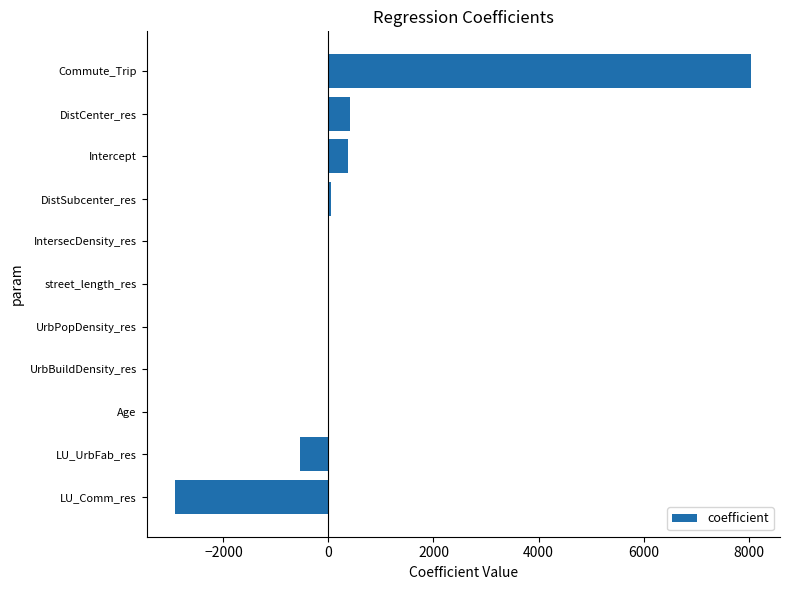

The value at LU_Comm_res is -705.4. True or false?

False